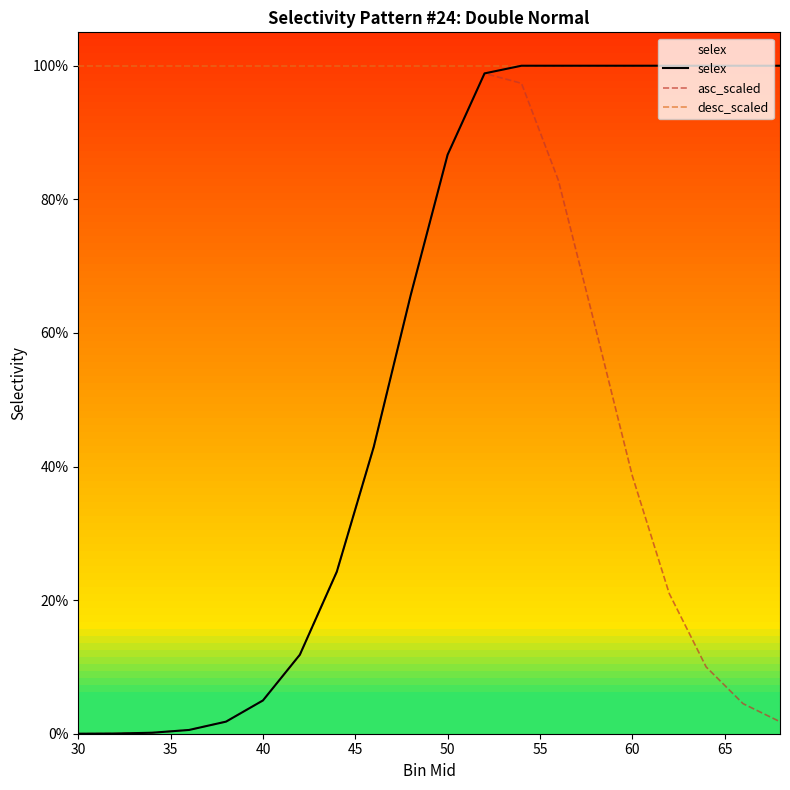

What is the average value of the asc_scaled series?

0.3